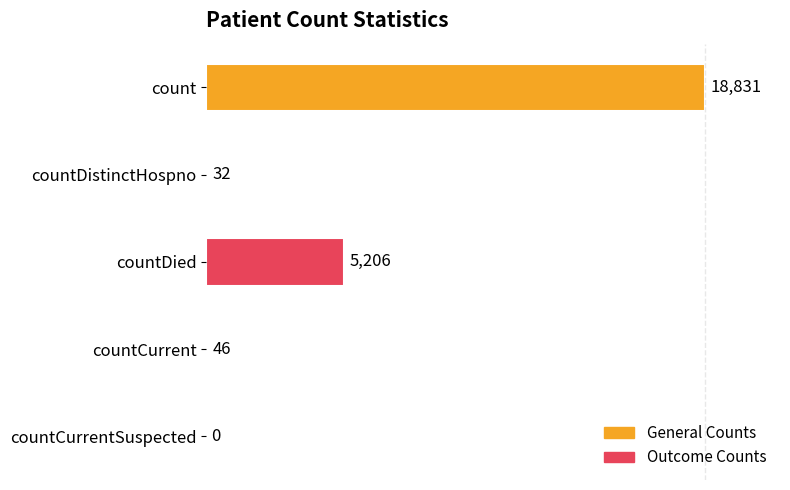

What is the maximum value shown in the chart?

18831